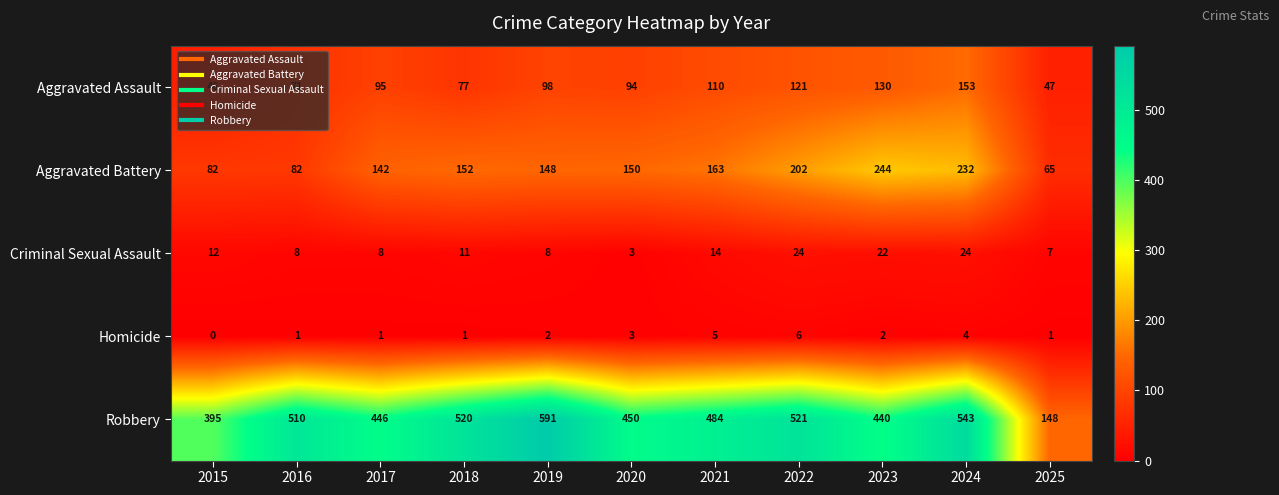

Which series has the largest total across all categories?

Robbery